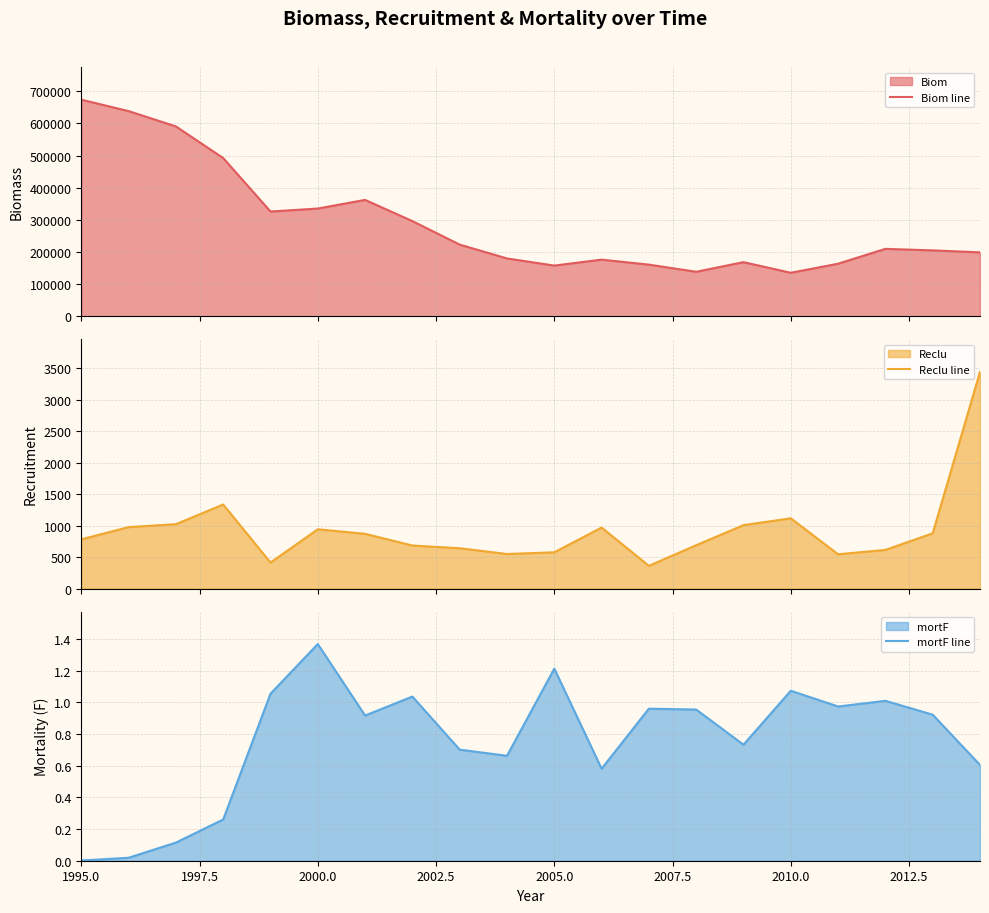

Is it true that mortF line equals 0.3 at 2005.0?

False